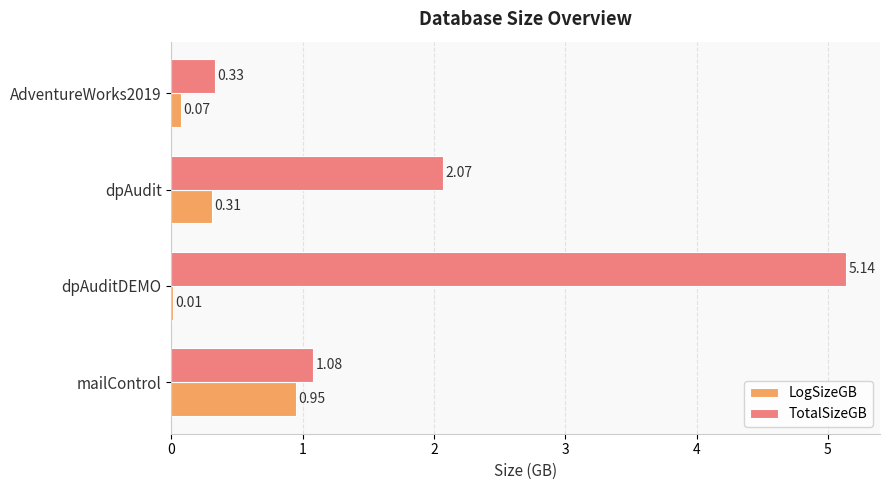

How many data points in TotalSizeGB are above 2?

2